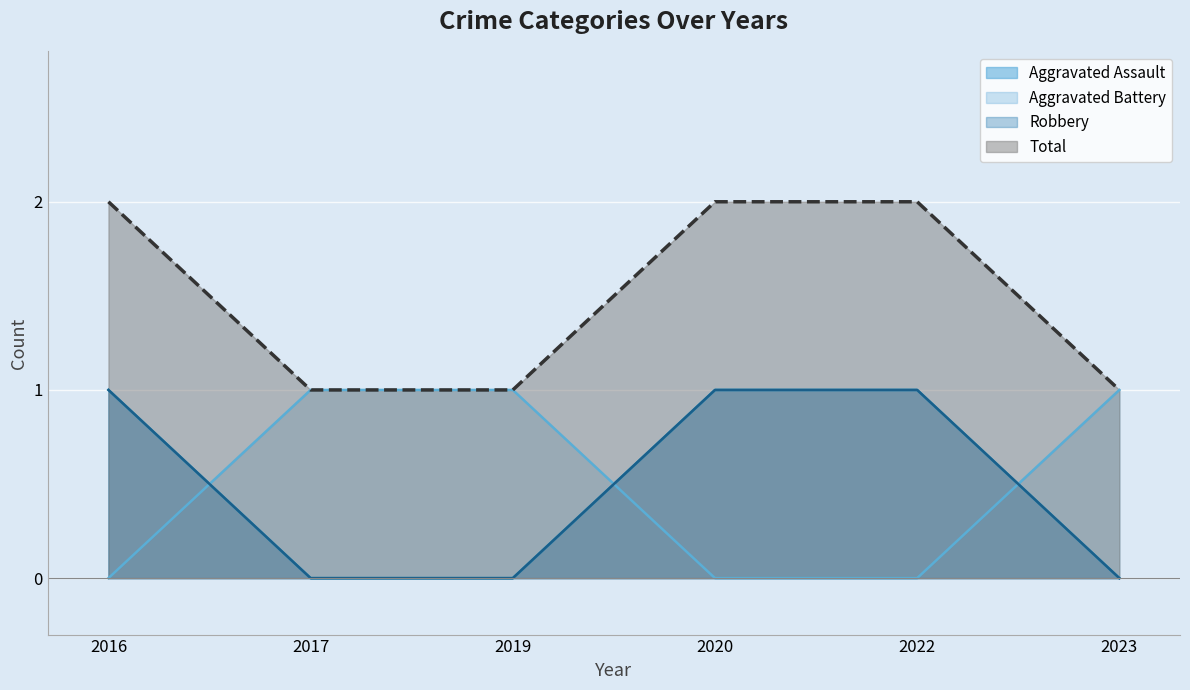

At how many categories does at least one series exceed 1?

3